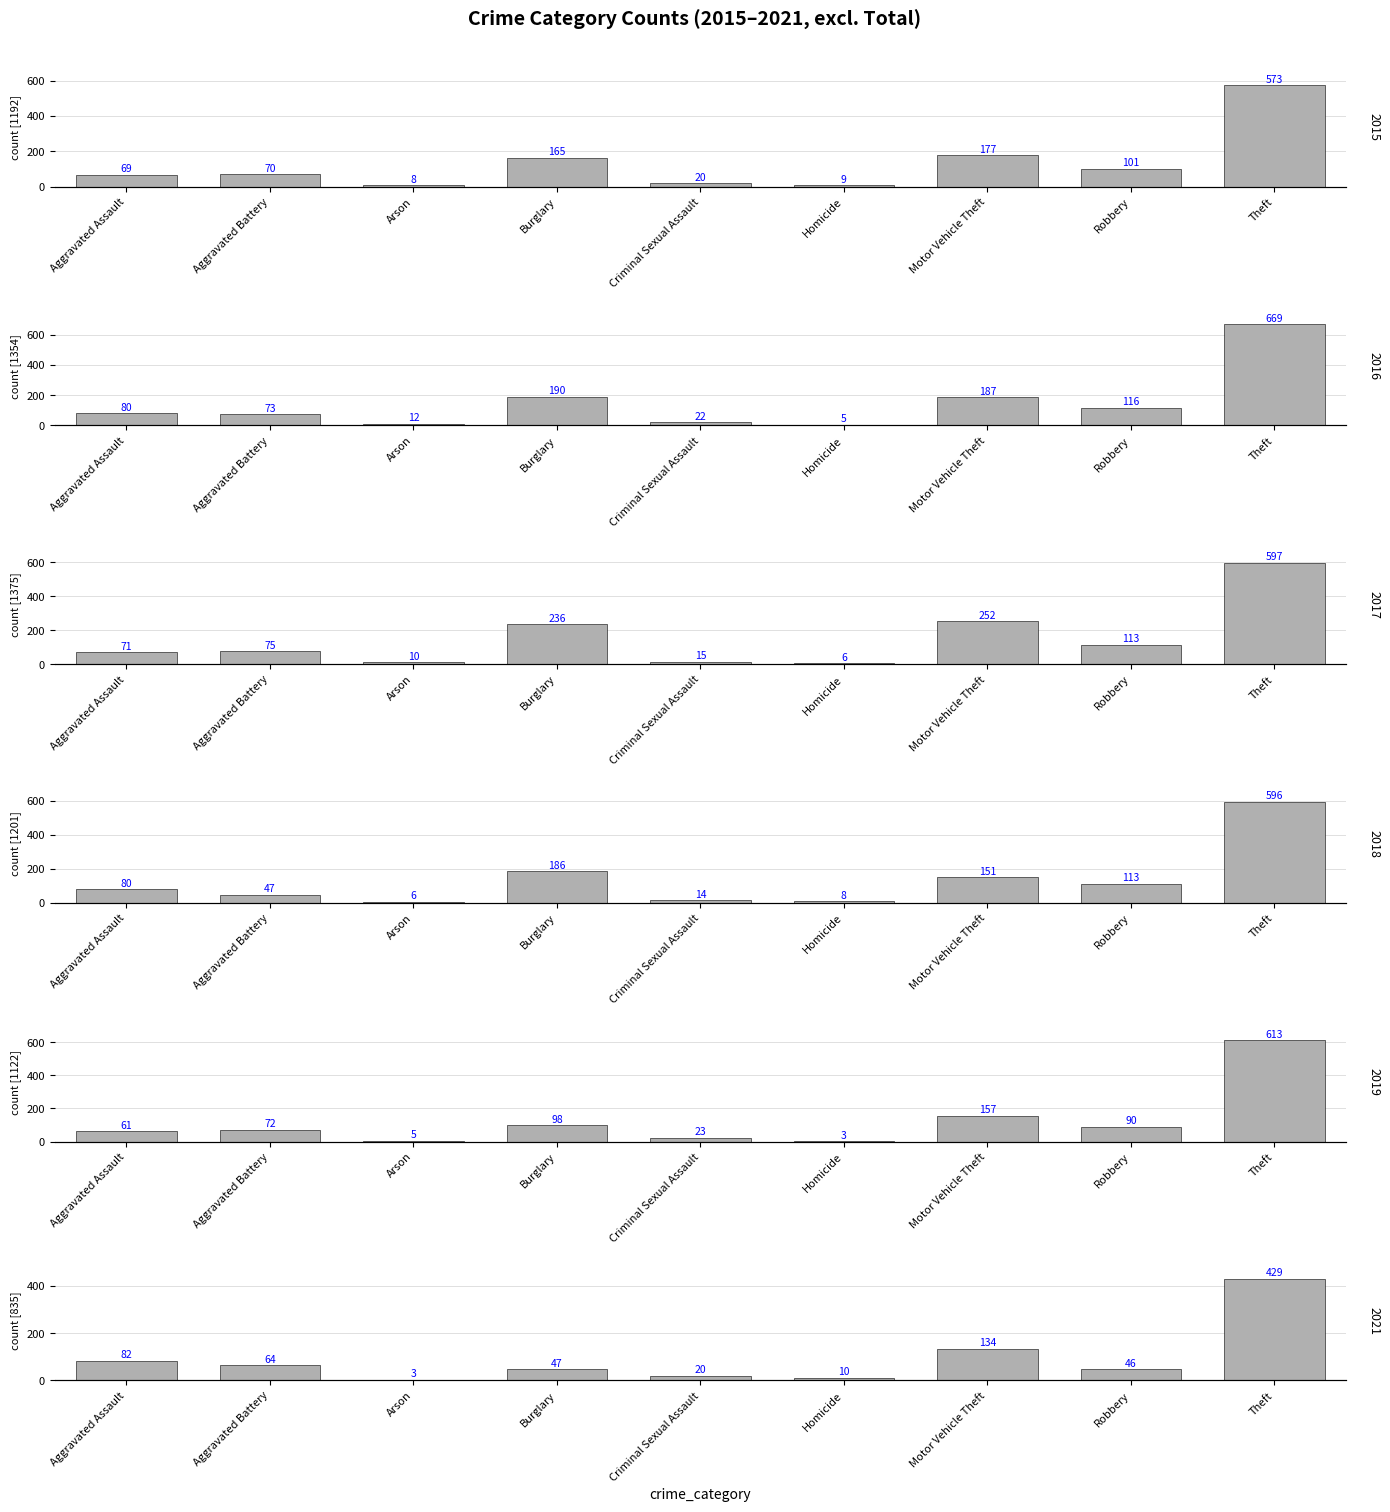

What is the difference between the maximum and minimum values in the 2015 series?

565